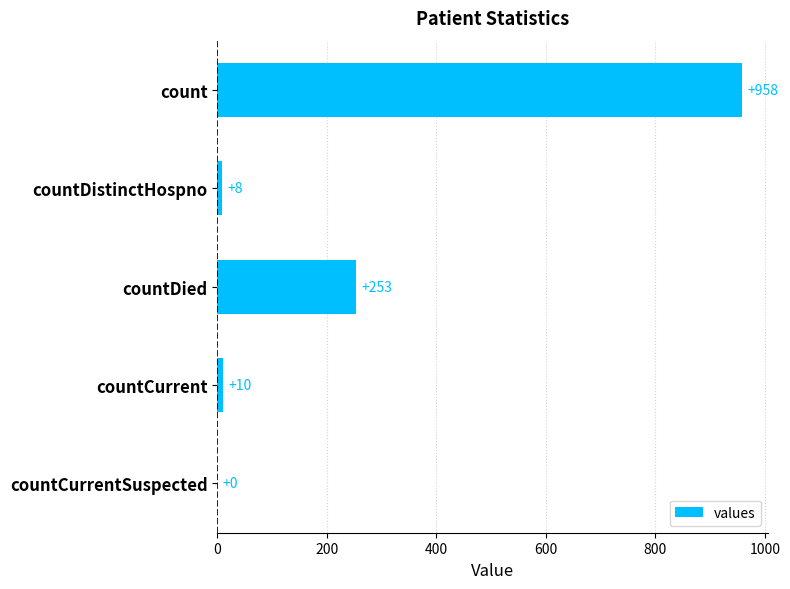

Is it true that the value at count is 1416?

False